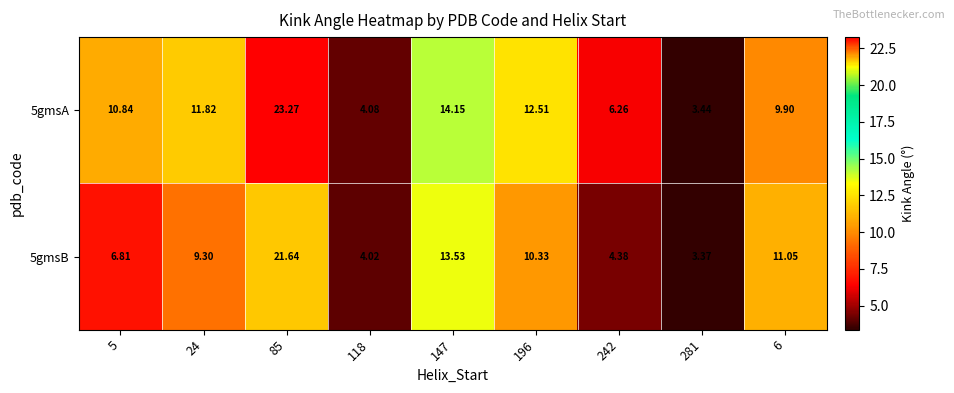

Is the value of 5gmsB at 147 greater than the value of 5gmsA at 6?

Yes